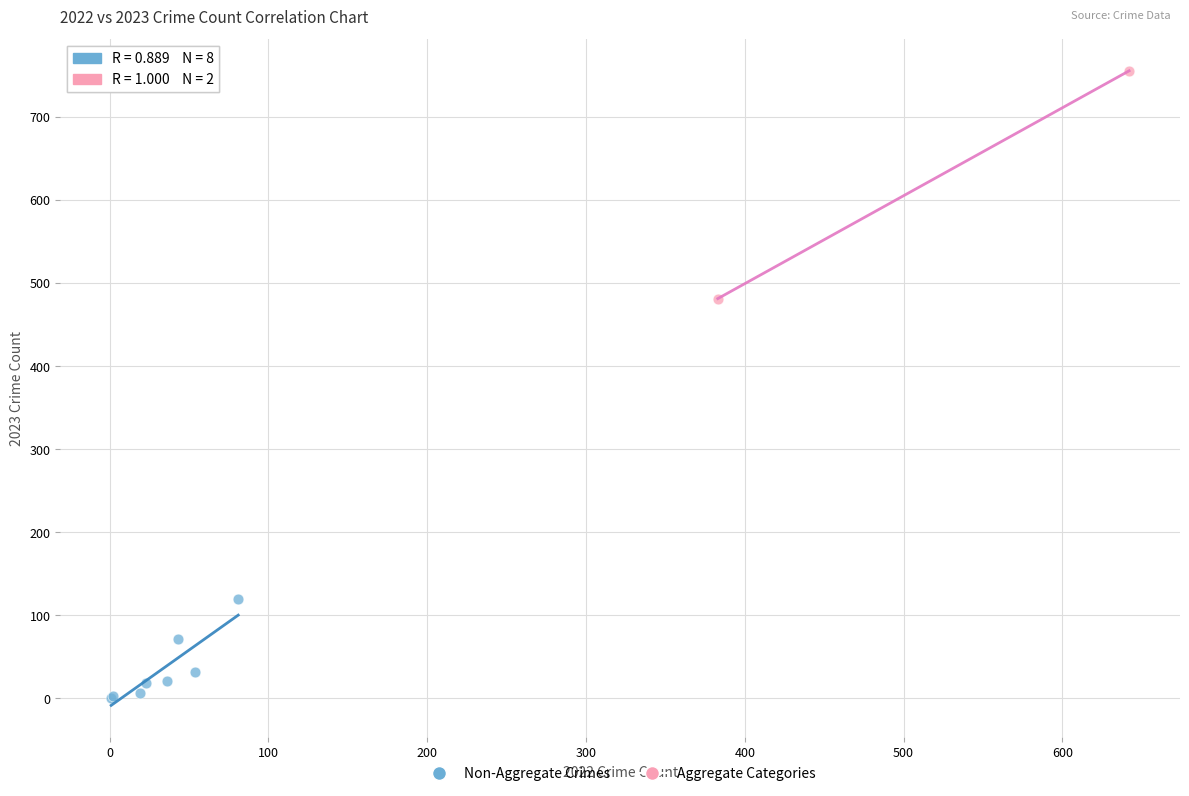

Which series has the widest spread of Y values?

Aggregate Categories